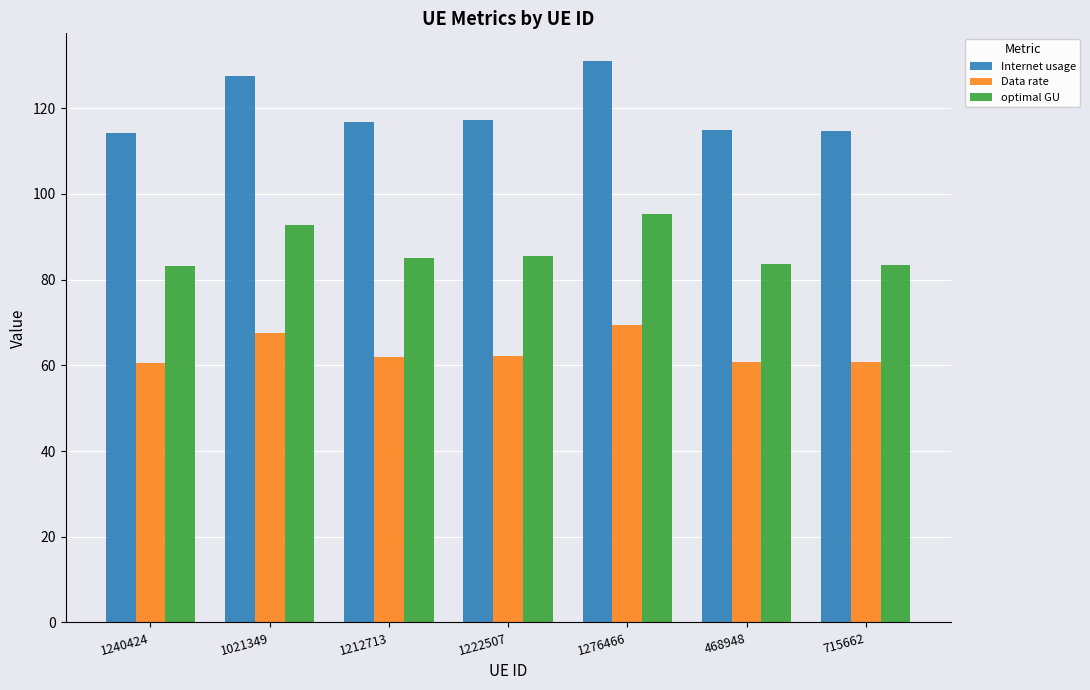

Is the value of optimal GU at 468948 greater than the value of Internet usage at 468948?

No